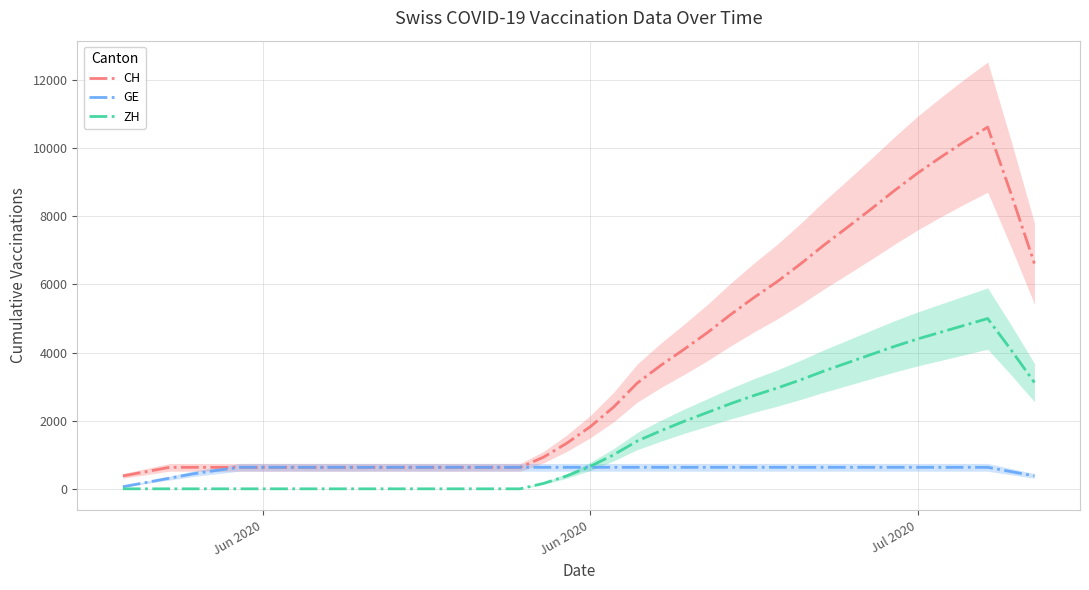

The CH series shows 5193.5 at Jul 2020. True or false?

False